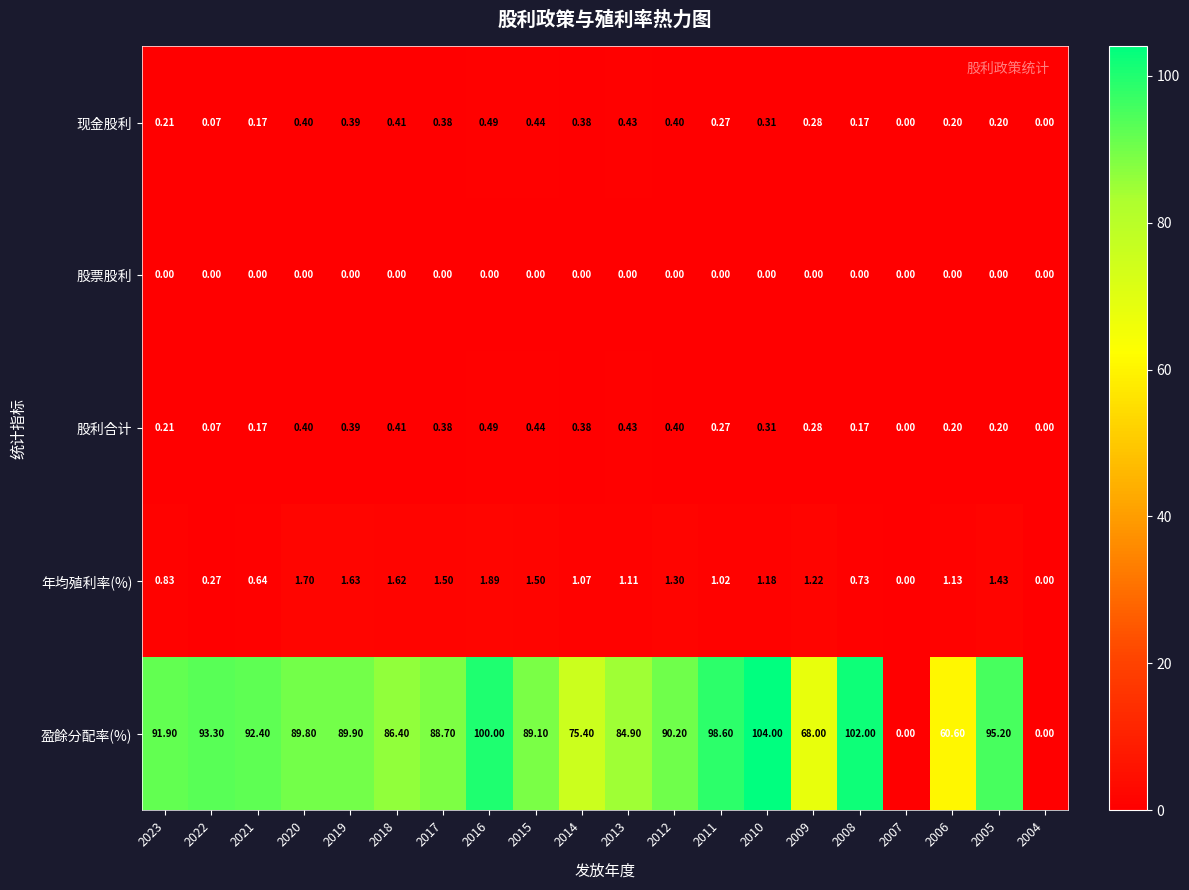

Which series has the widest spread of values?

盈餘分配率(%)